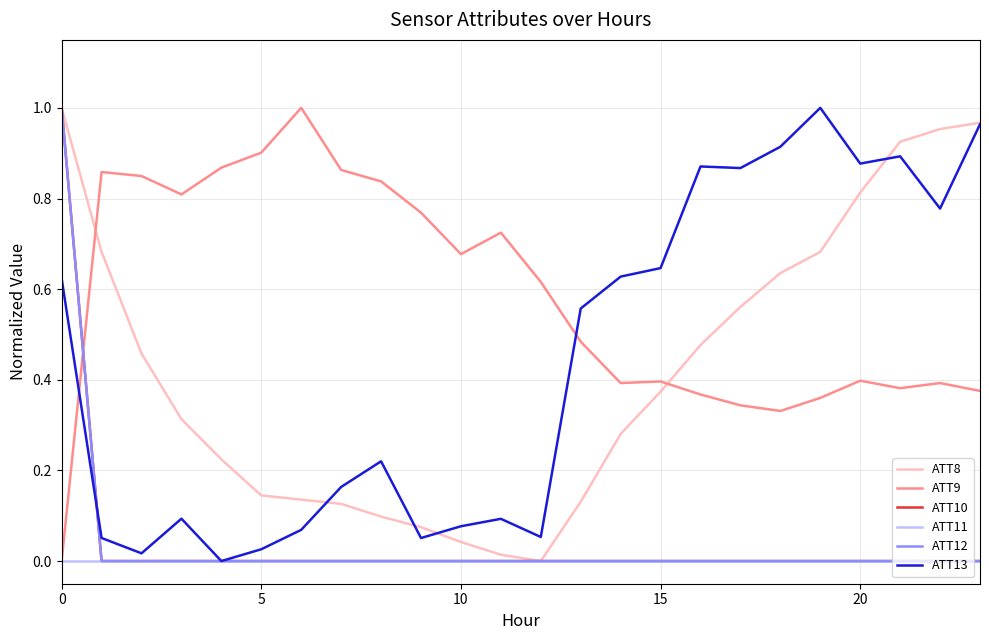

Is this an area chart (filled region under the line)?

No